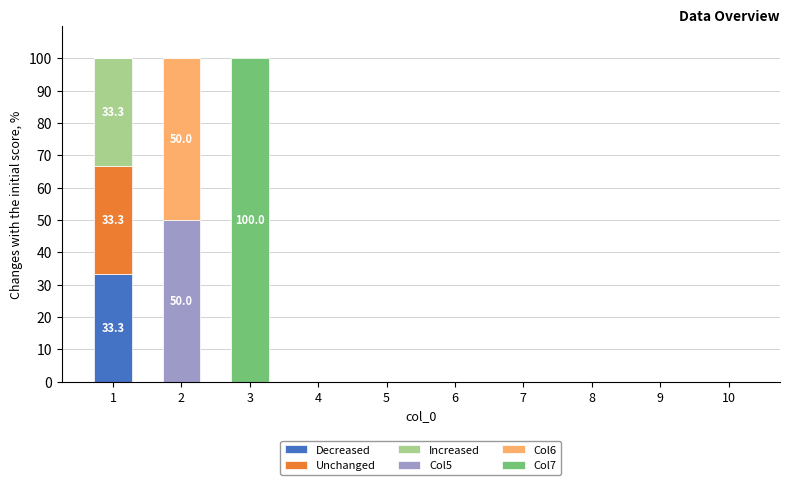

What is the highest value of the Decreased series?

33.3